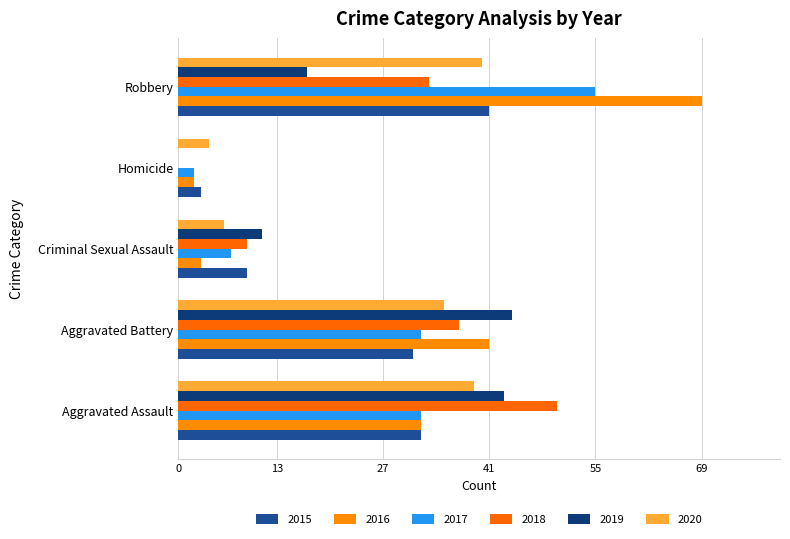

How many positive values does the 2018 series have?

4